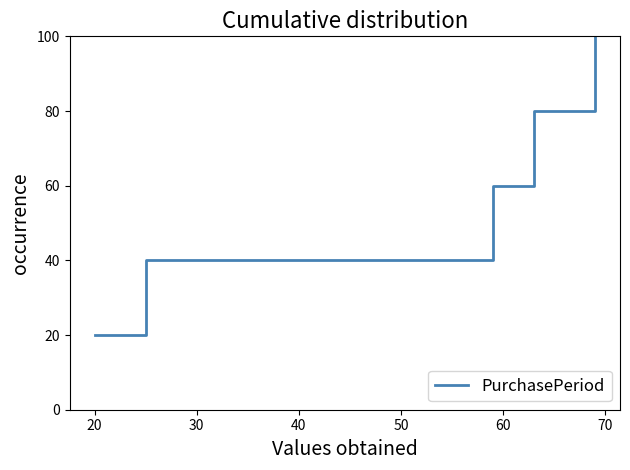

True or false: there are more than 0 points higher than both neighbors.

False